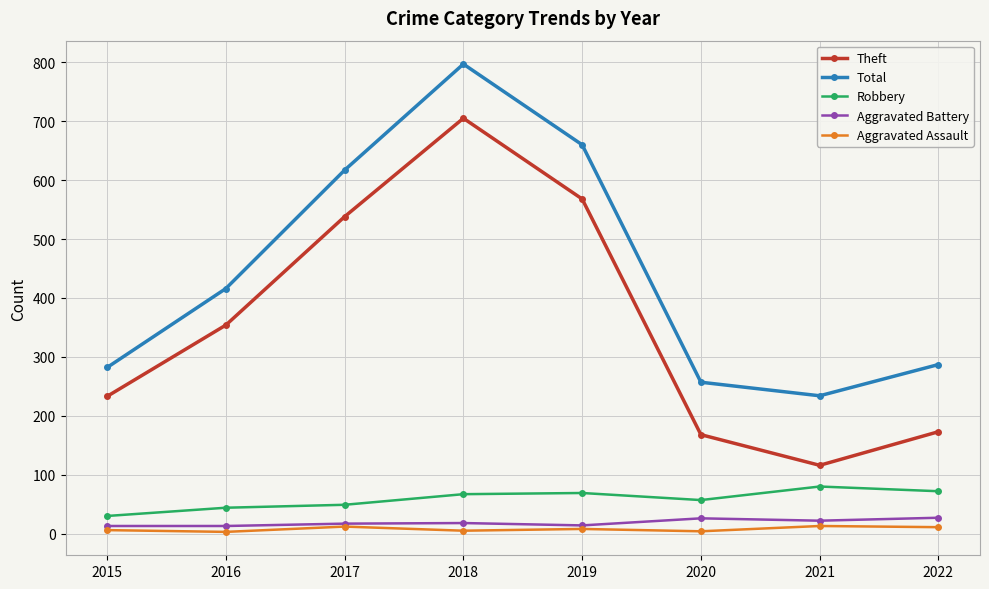

At which label does Total reach its peak?

2018